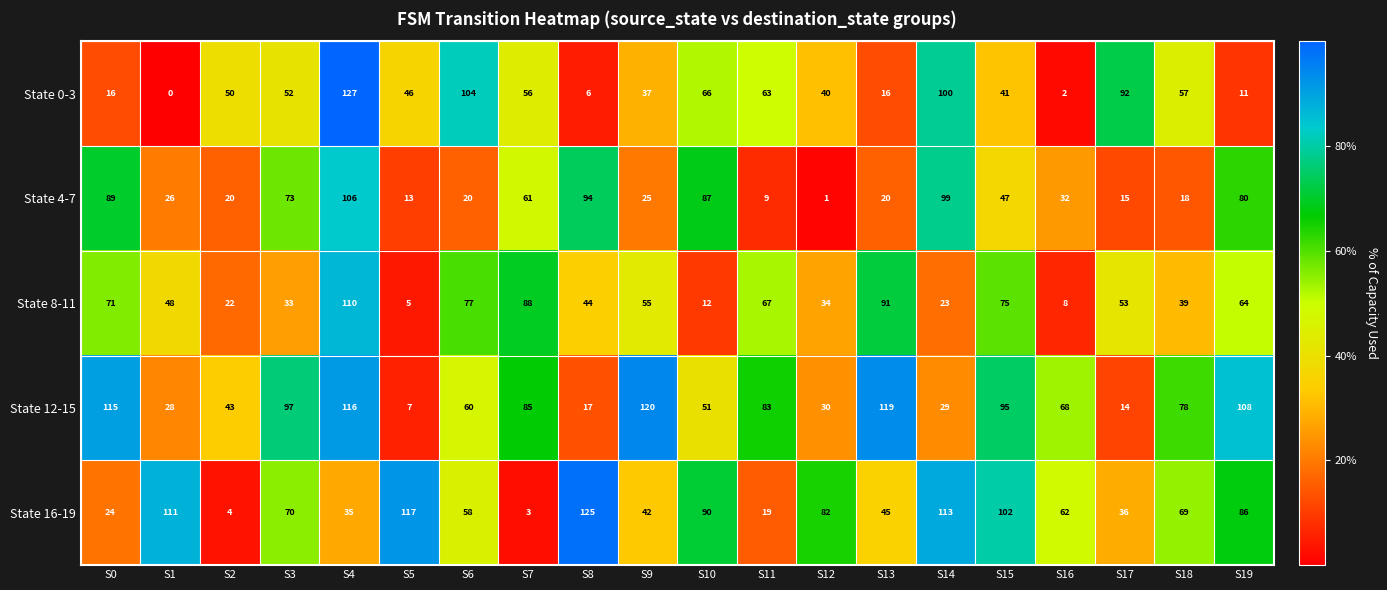

The State 4-7 series shows 33 at S10. True or false?

False